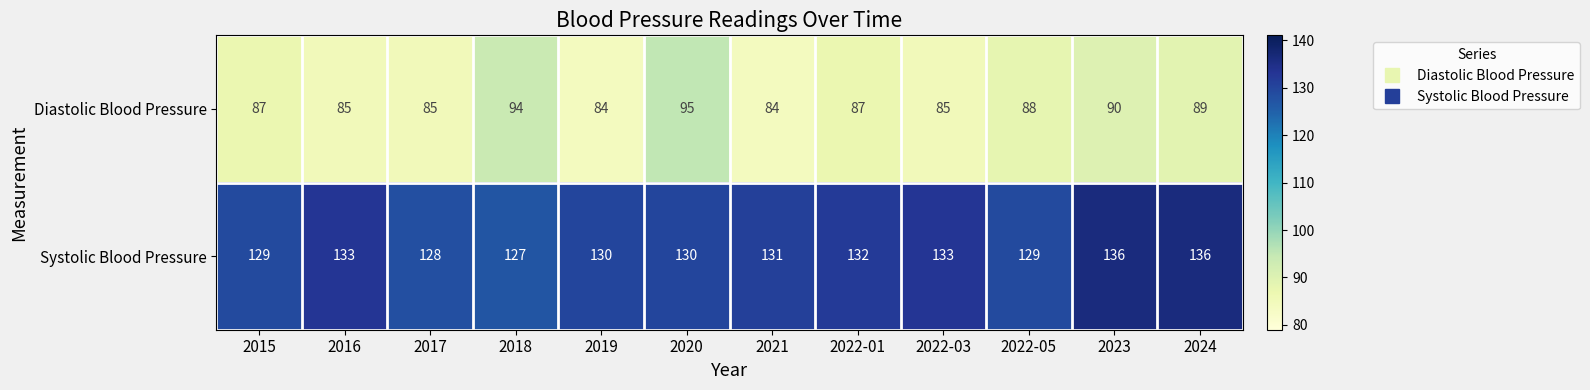

The Systolic Blood Pressure series shows 237 at 2024. True or false?

False